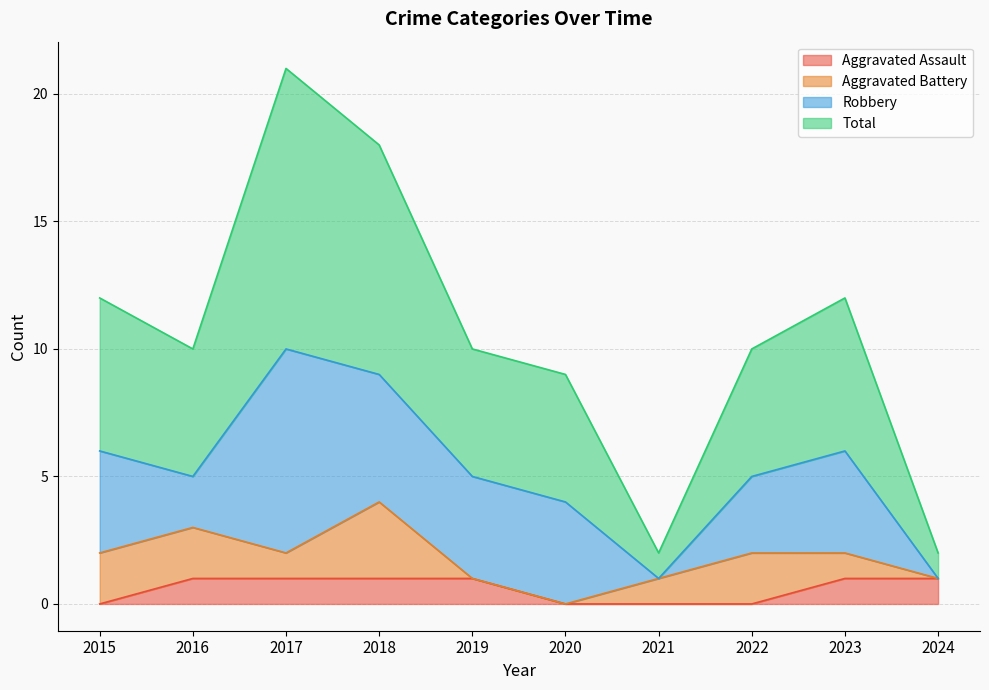

Is it true that Aggravated Assault equals 1 at 2018?

True